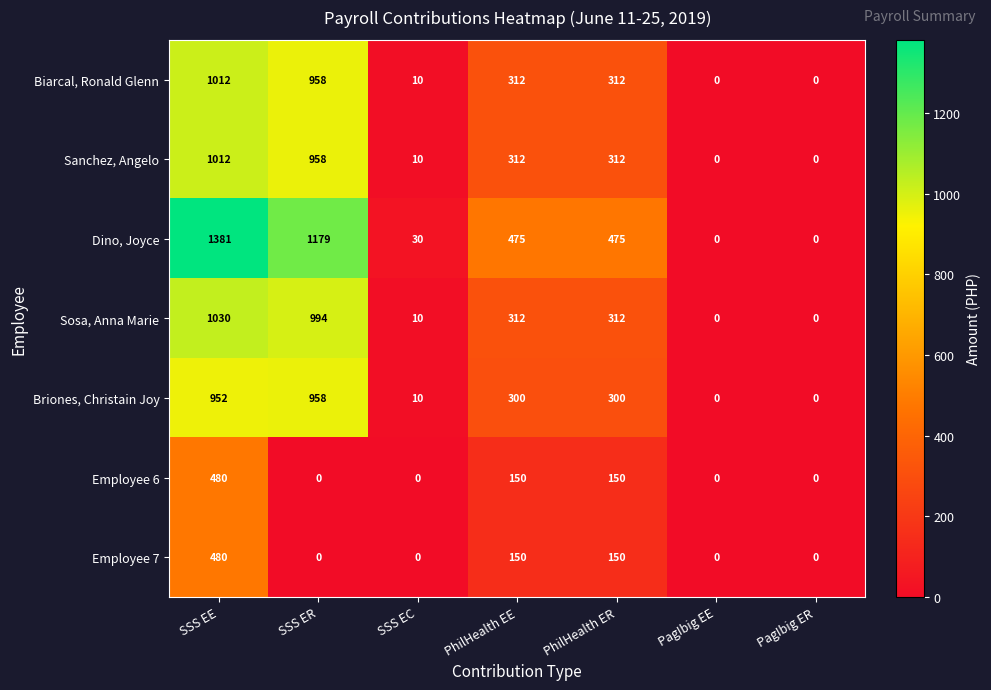

Which series has the widest spread of values?

Dino, Joyce